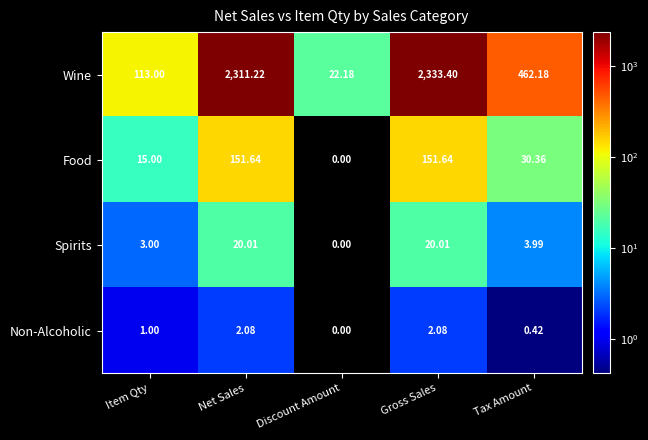

What is the total value across all series at Net Sales?

2484.9